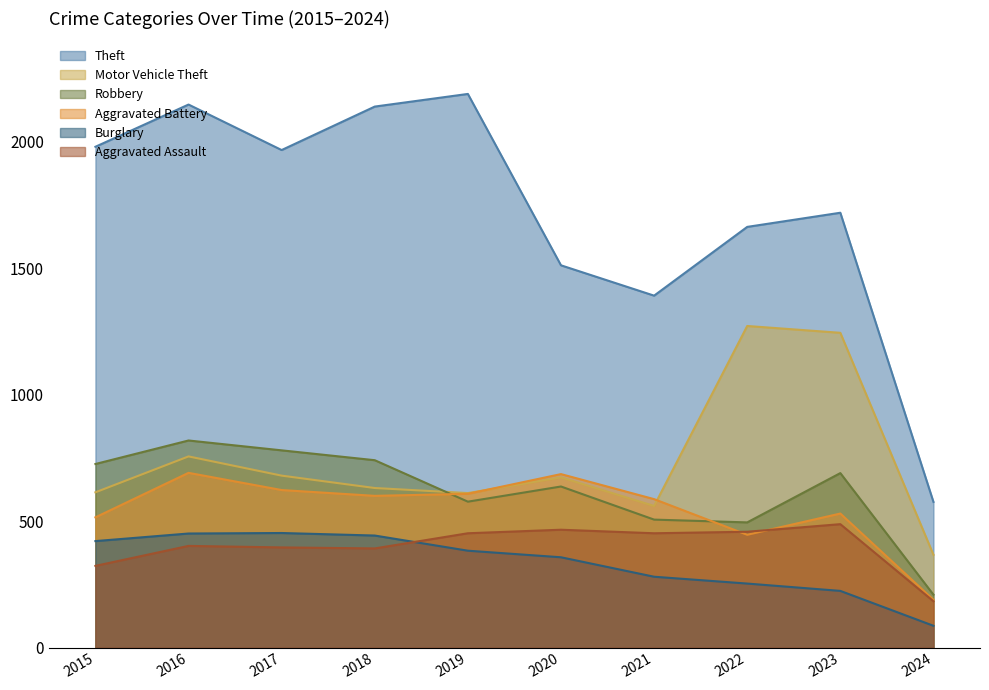

Where is the first local maximum for Theft?

2016